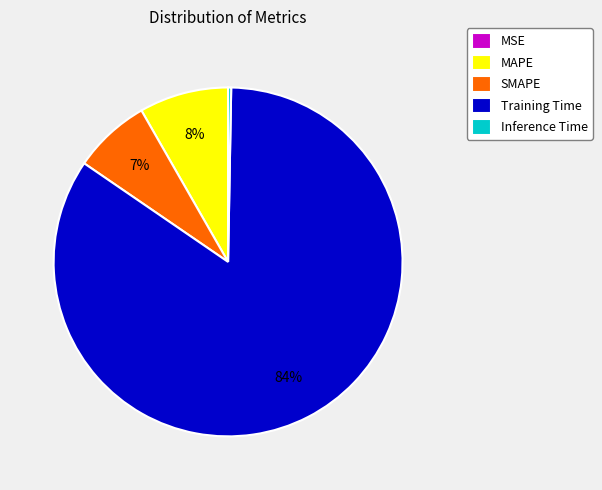

Is there a majority slice in this chart?

Yes